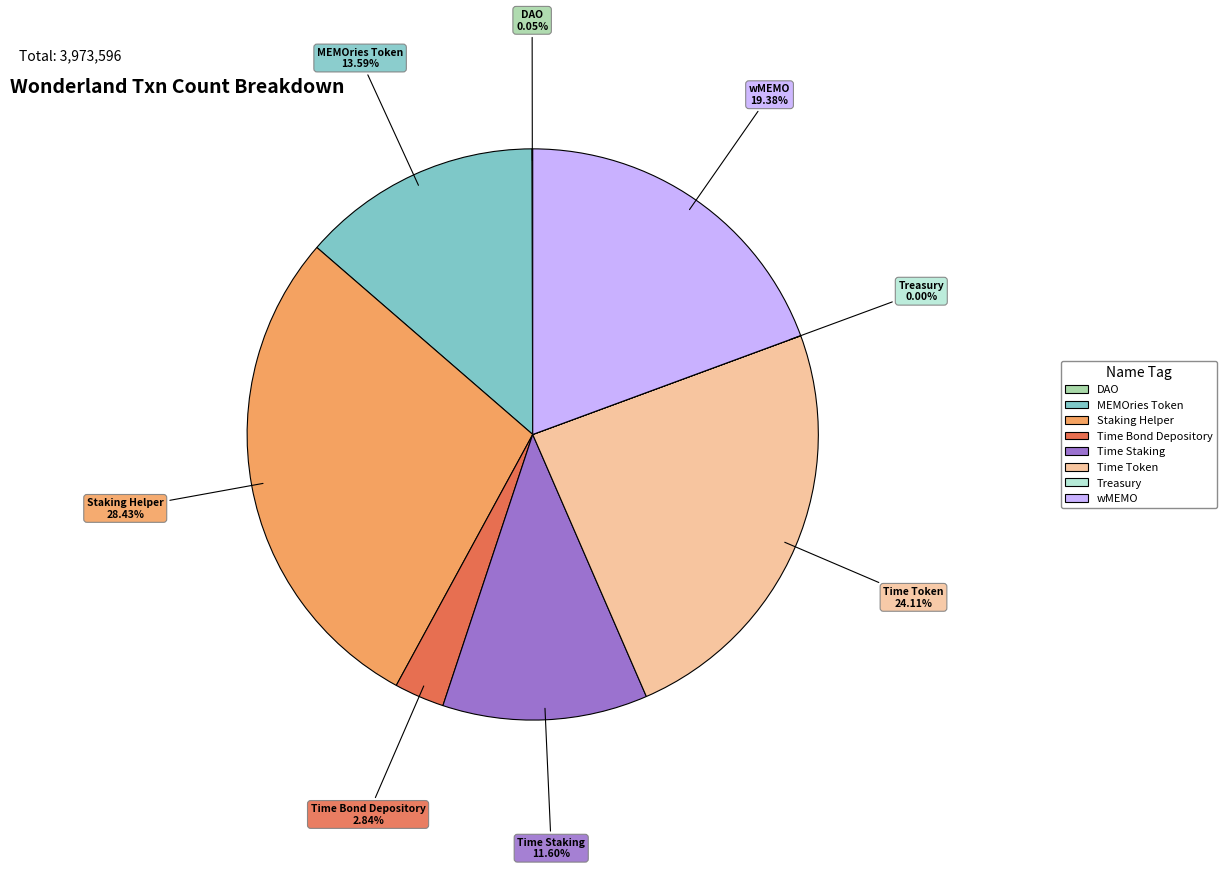

Combined, do wMEMO and Time Bond Depository account for over 50%?

No